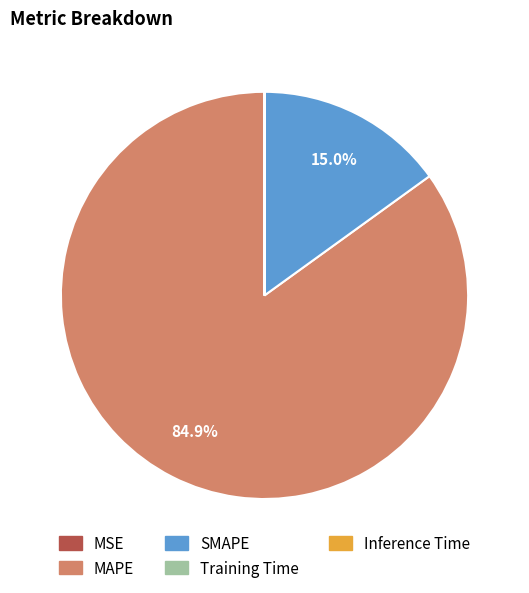

What is the largest slice in the pie chart?

MAPE